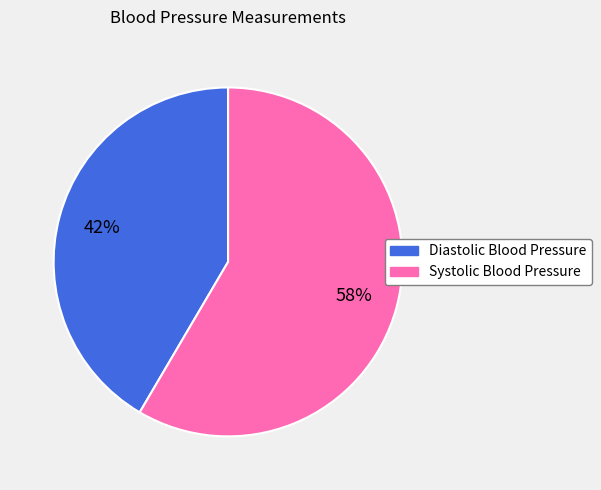

Is the sum of Systolic Blood Pressure and Diastolic Blood Pressure greater than half?

Yes